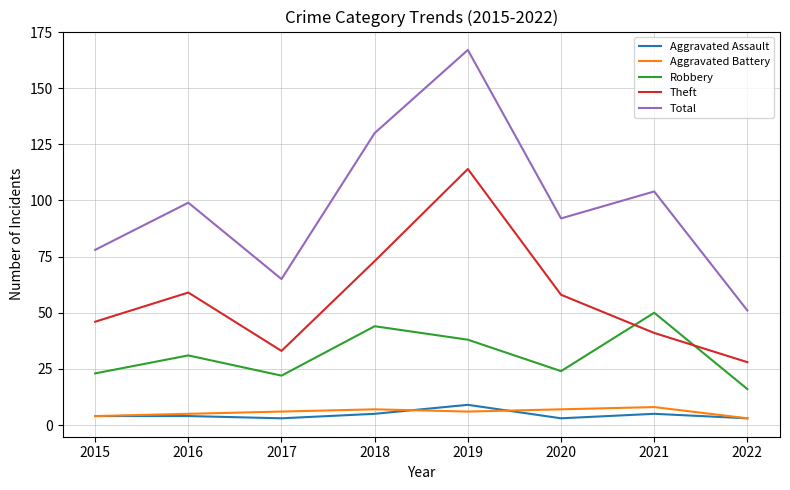

Where do Theft and Robbery first cross each other?

2020 and 2021